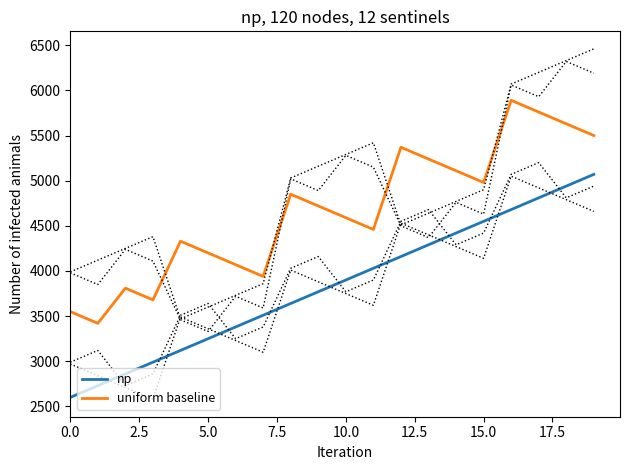

What is the smallest value displayed?

2600